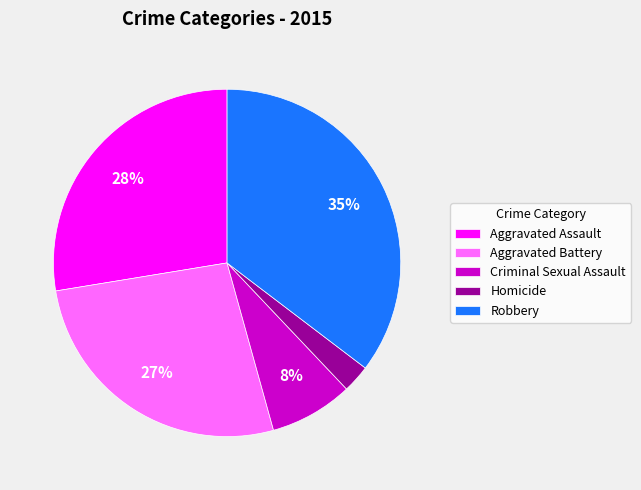

Count the number of slices in the pie.

5